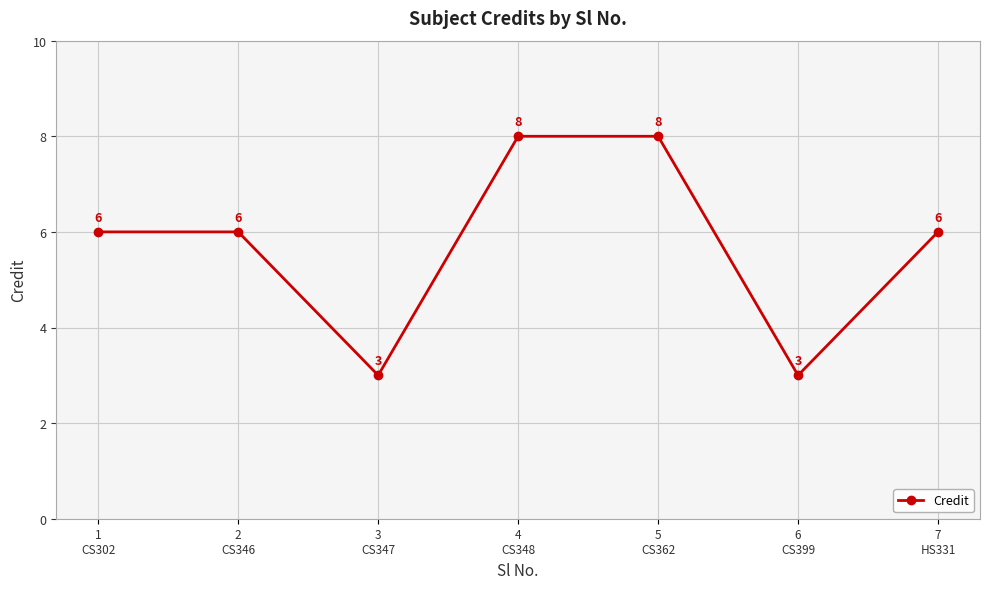

How many categories are shown in the chart?

7